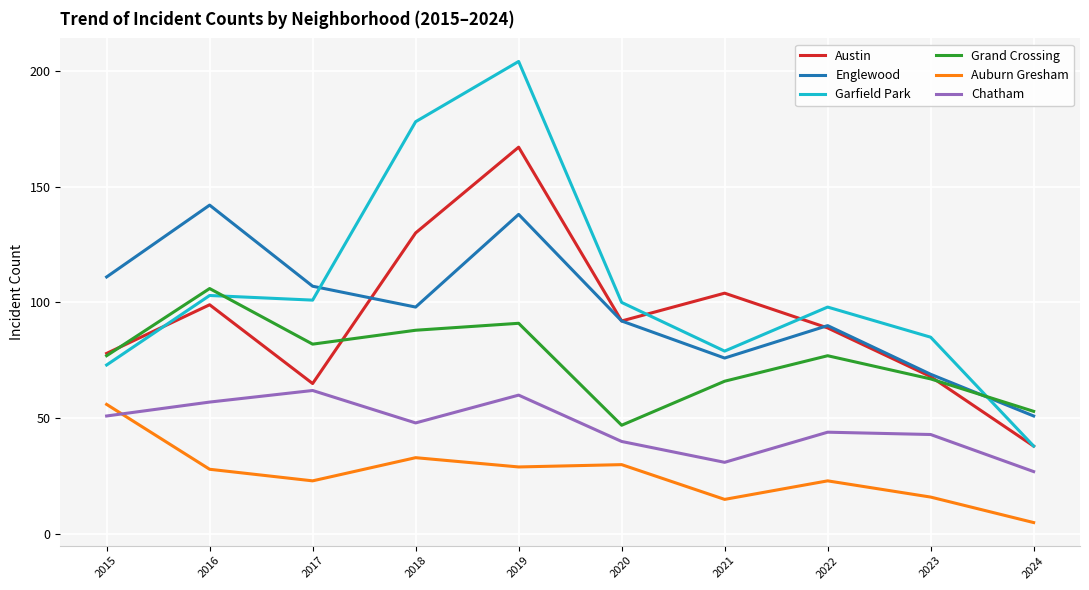

Is it true that Grand Crossing equals 36 at 2018?

False